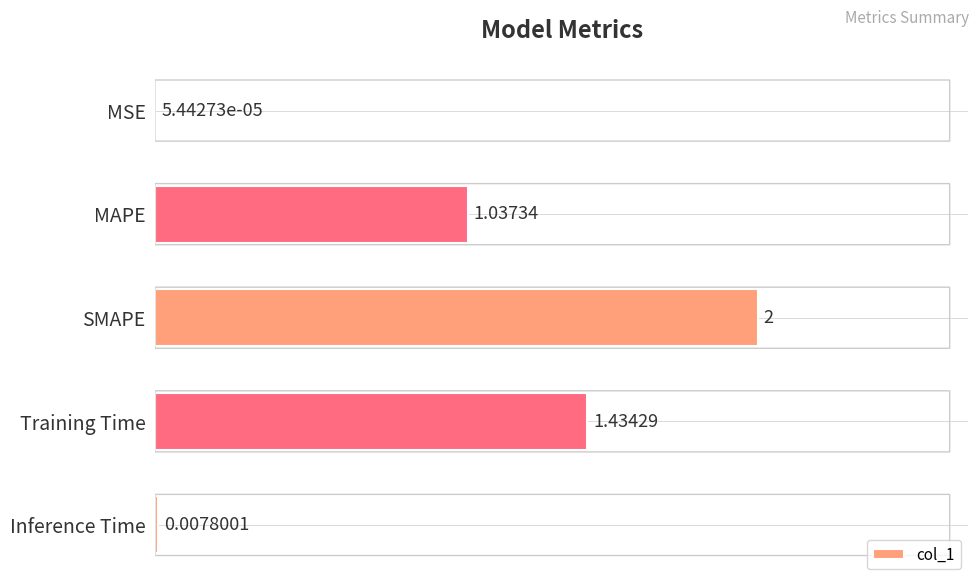

Does the chart contain stacked bars?

No